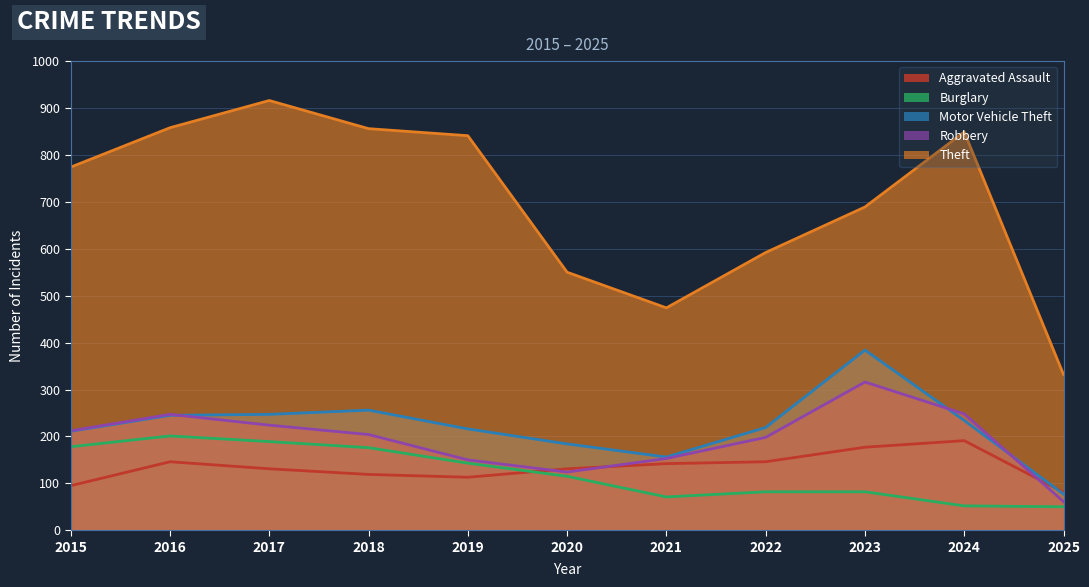

What is the difference between the second highest and minimum values in the Theft series?

526